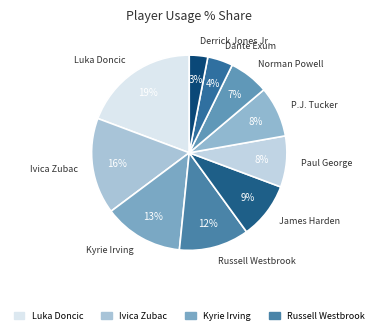

How many segments does this pie chart have?

10